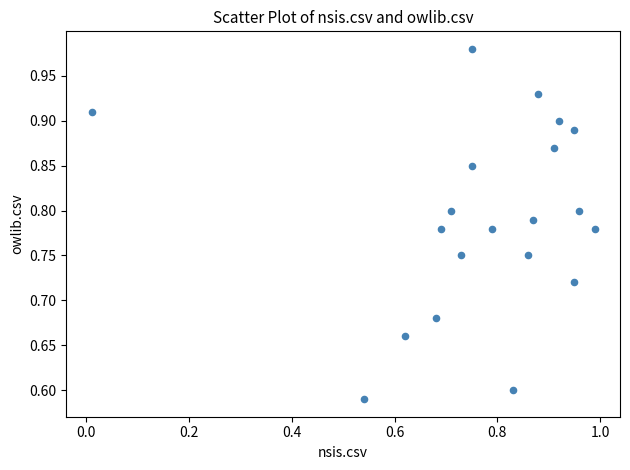

What is the range of Y values (max minus min)?

0.4